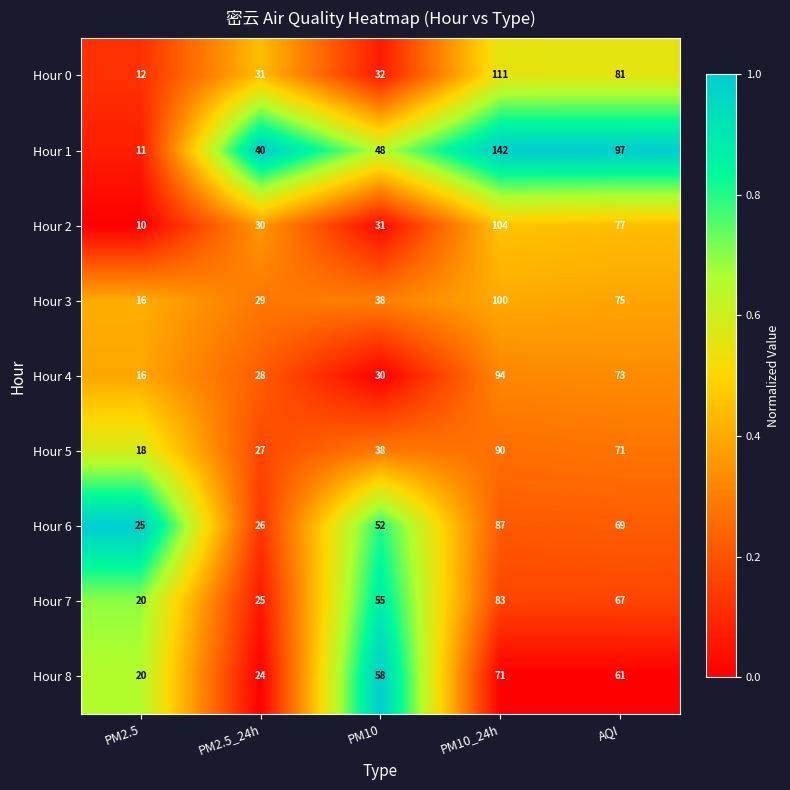

What is the average value of the Hour 0 series?

53